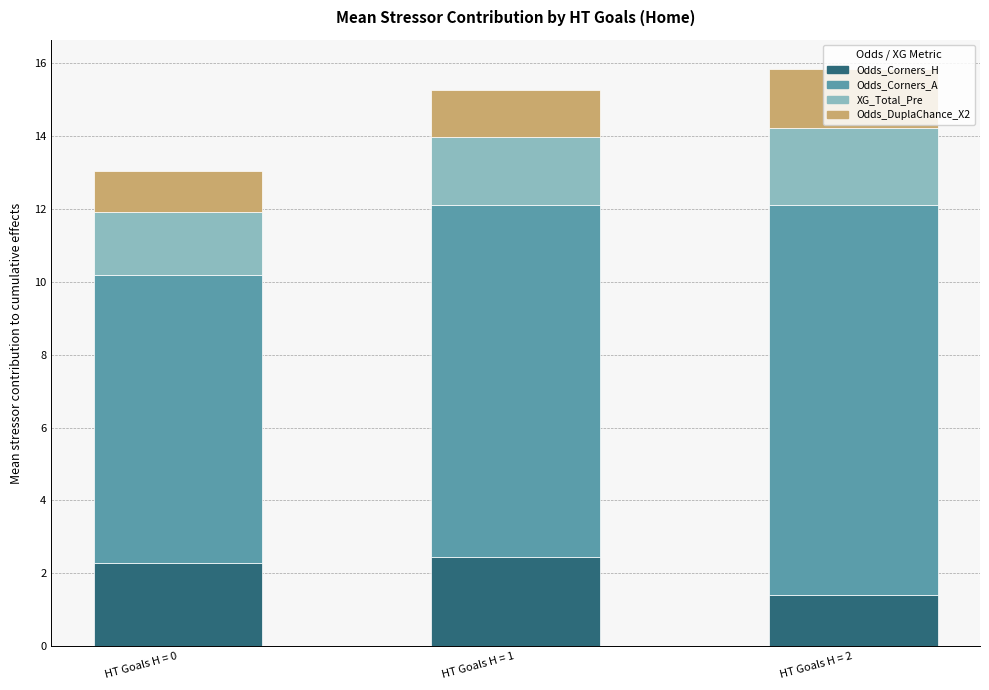

What is the highest value of the Odds_Corners_H series?

2.4